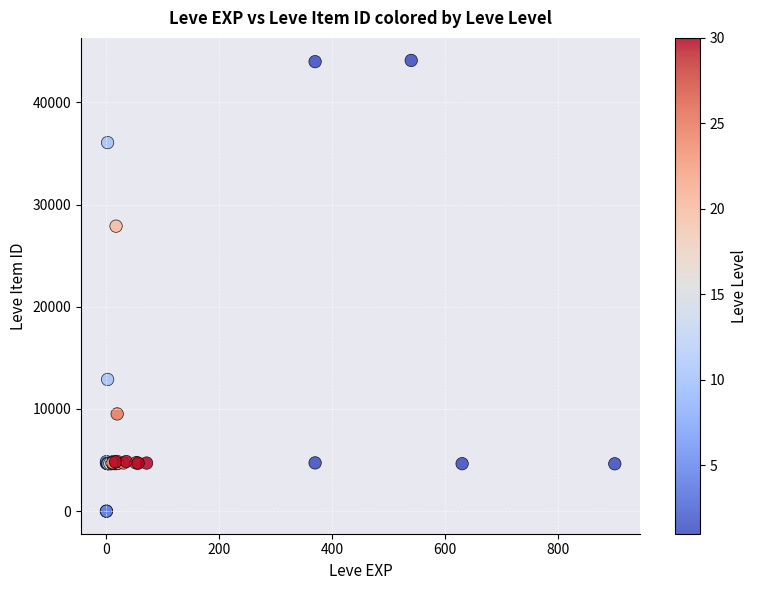

What Y value in the scatter plot is closest to 22048?

27884